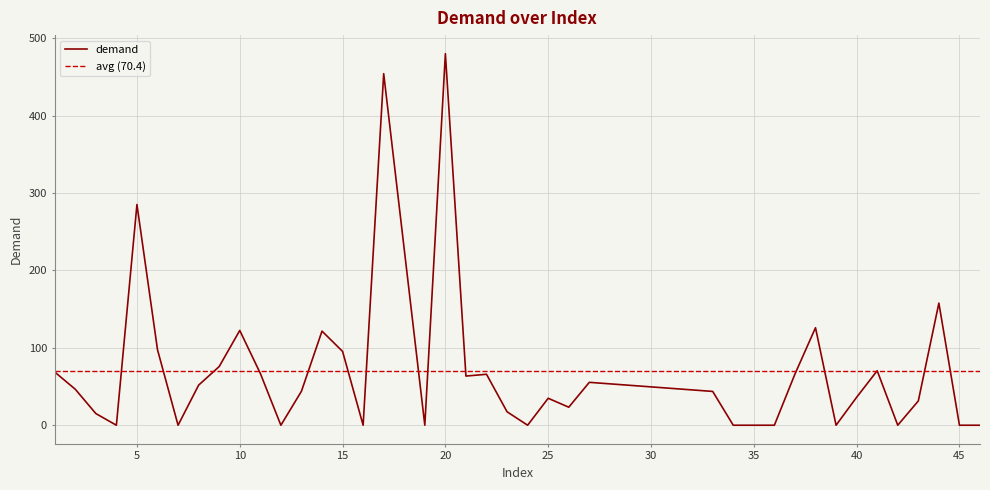

Where is the data nearest to the value 240?

5